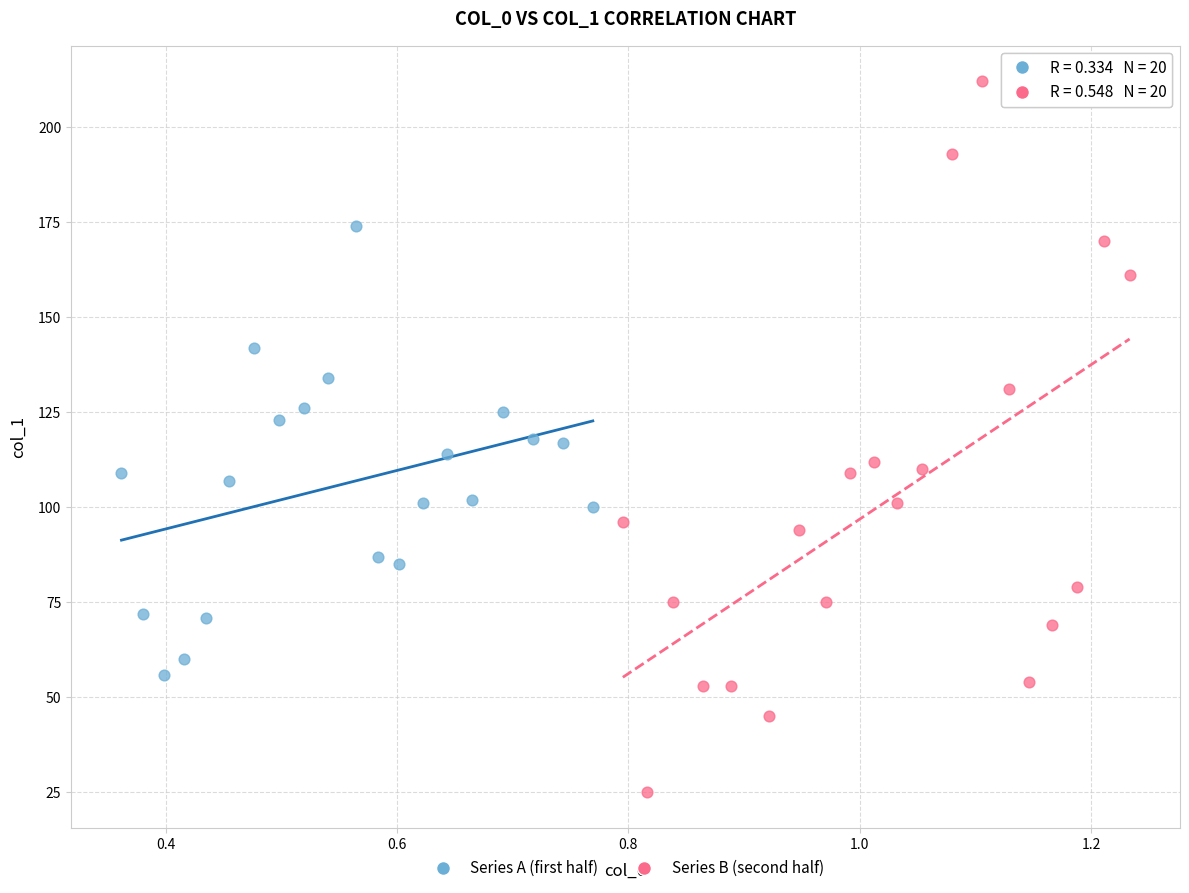

Which series contains the highest Y value?

Series B (second half)